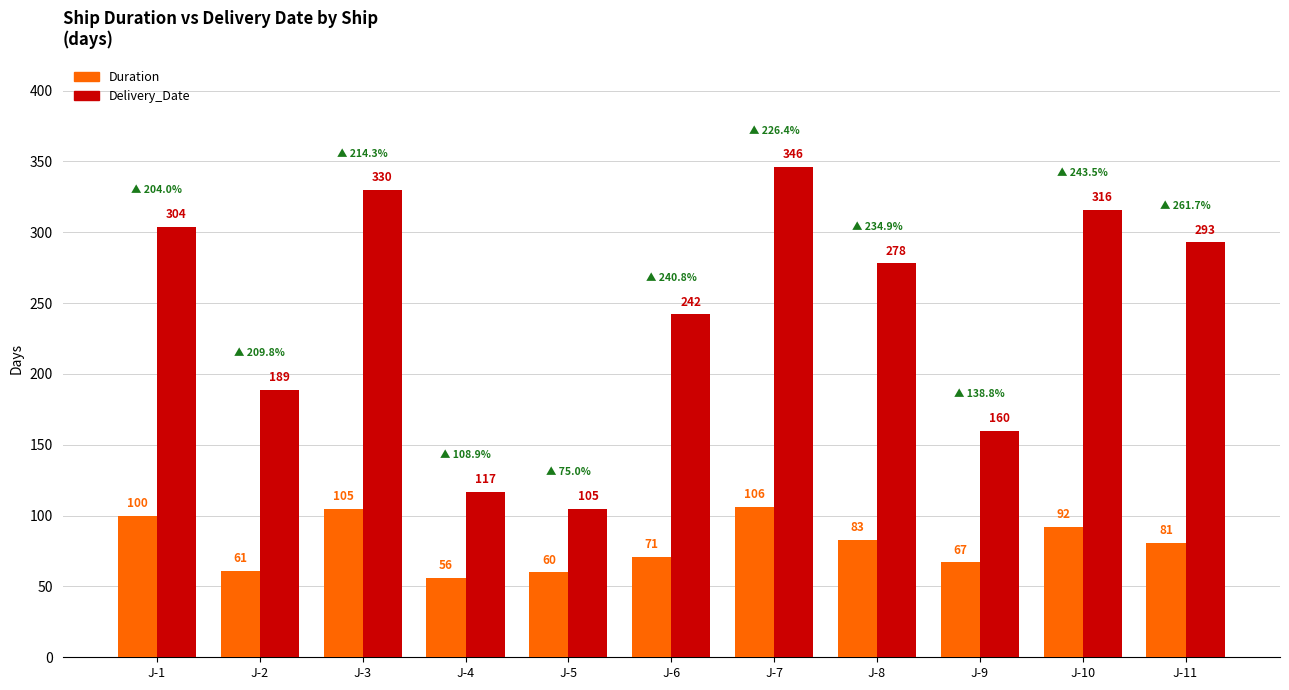

How many values in the Duration series are below 81?

5